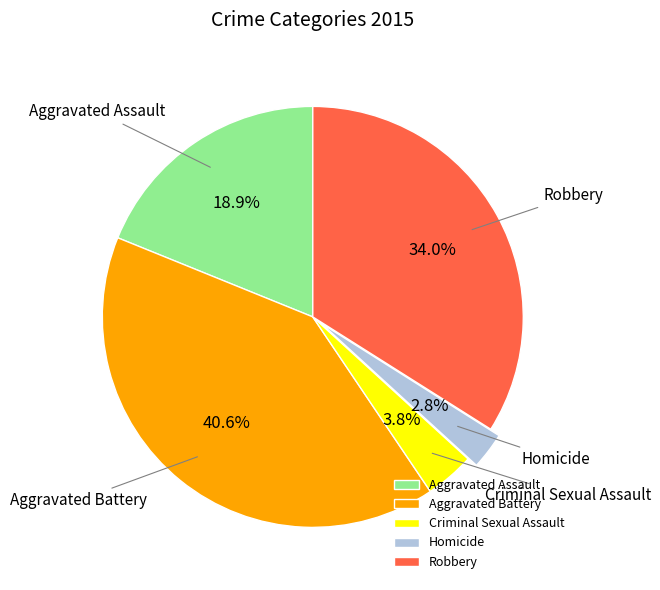

To the nearest percent, what is the difference between the Criminal Sexual Assault and Aggravated Assault slice percentages?

15%